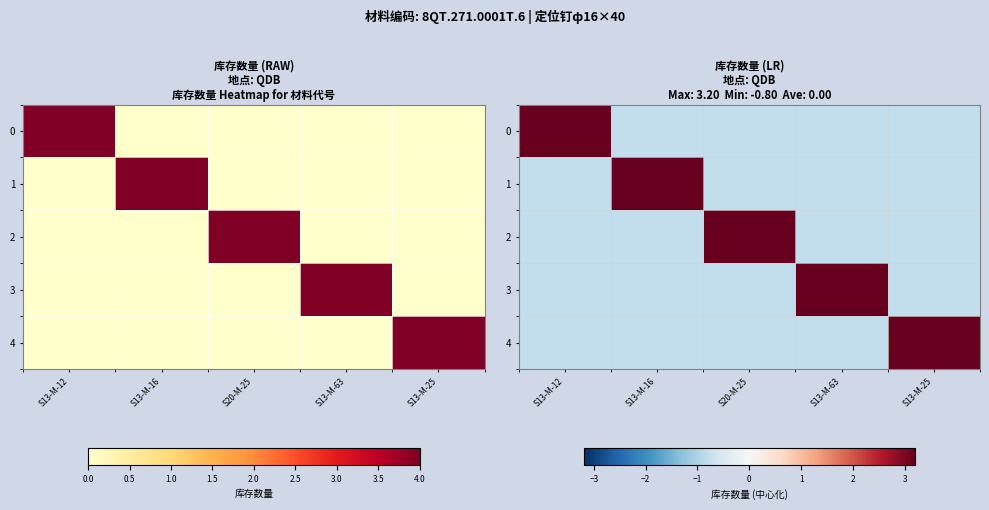

True or false: 2 has a value of -0.4 at S13-M-16.

False